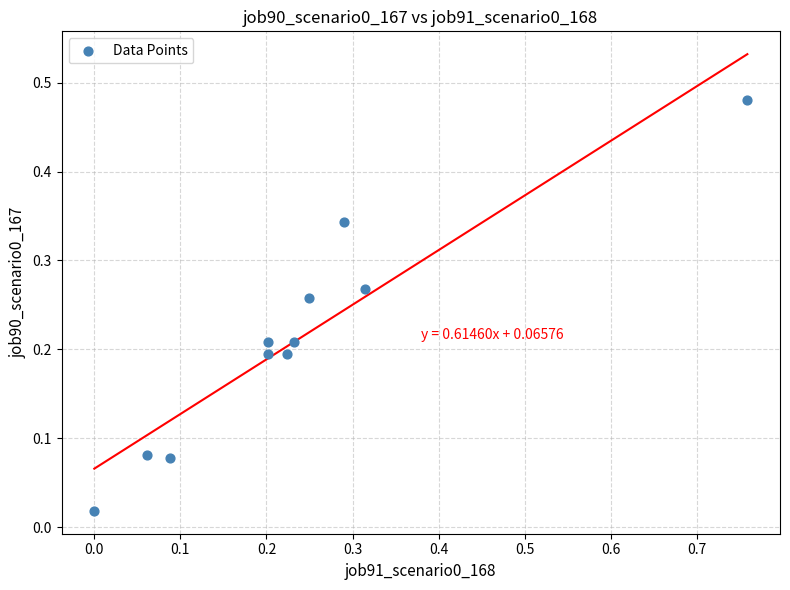

What is the range of X values (max minus min)?

0.8